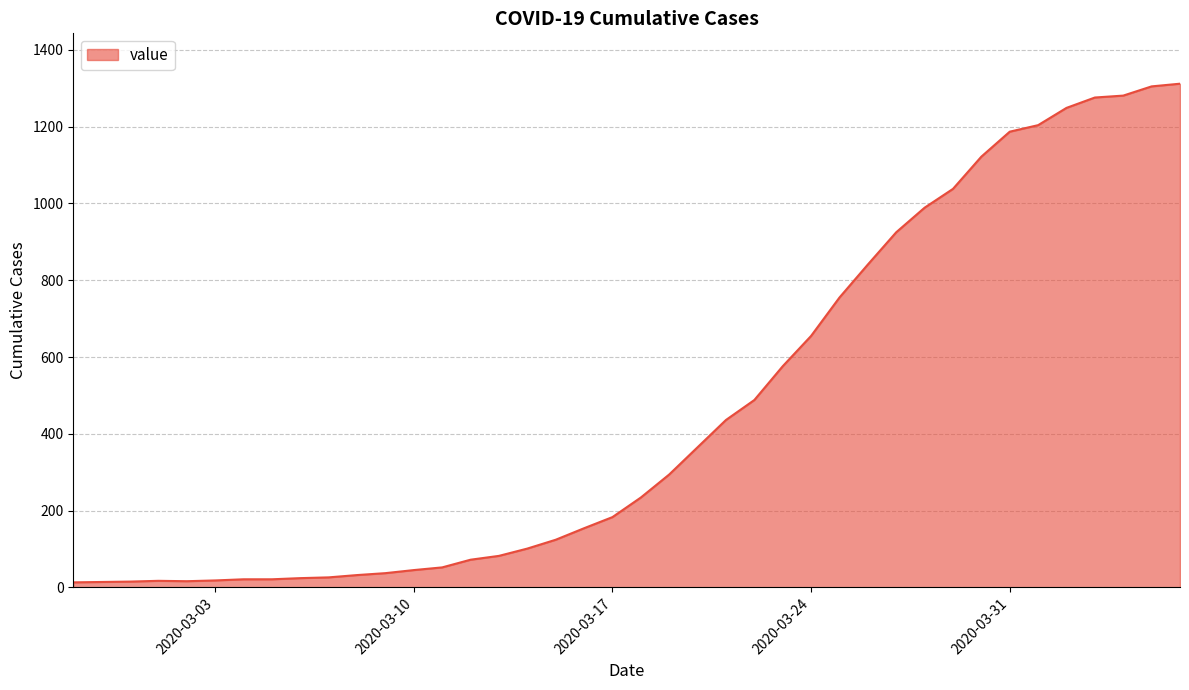

What is the difference between the maximum and minimum values?

1299